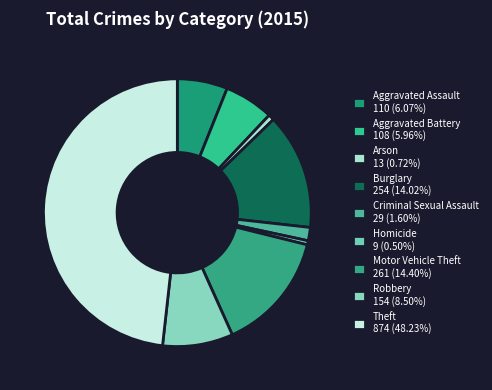

How many segments does this pie chart have?

9